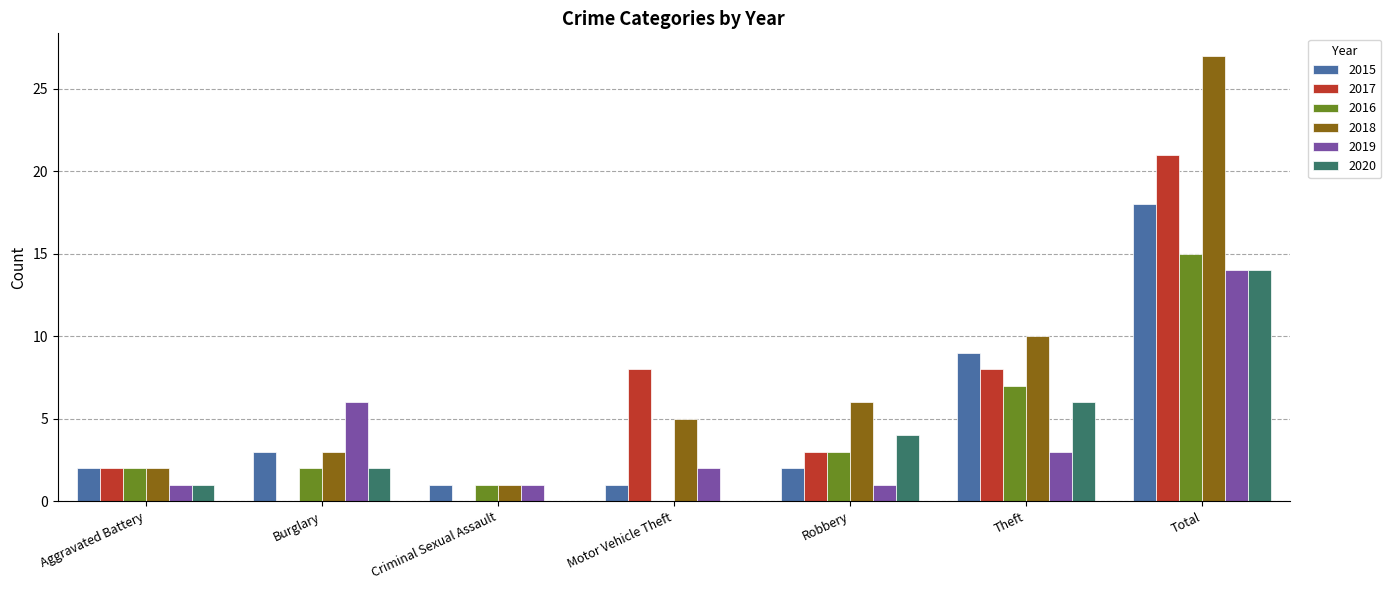

What is the maximum value for 2015?

18